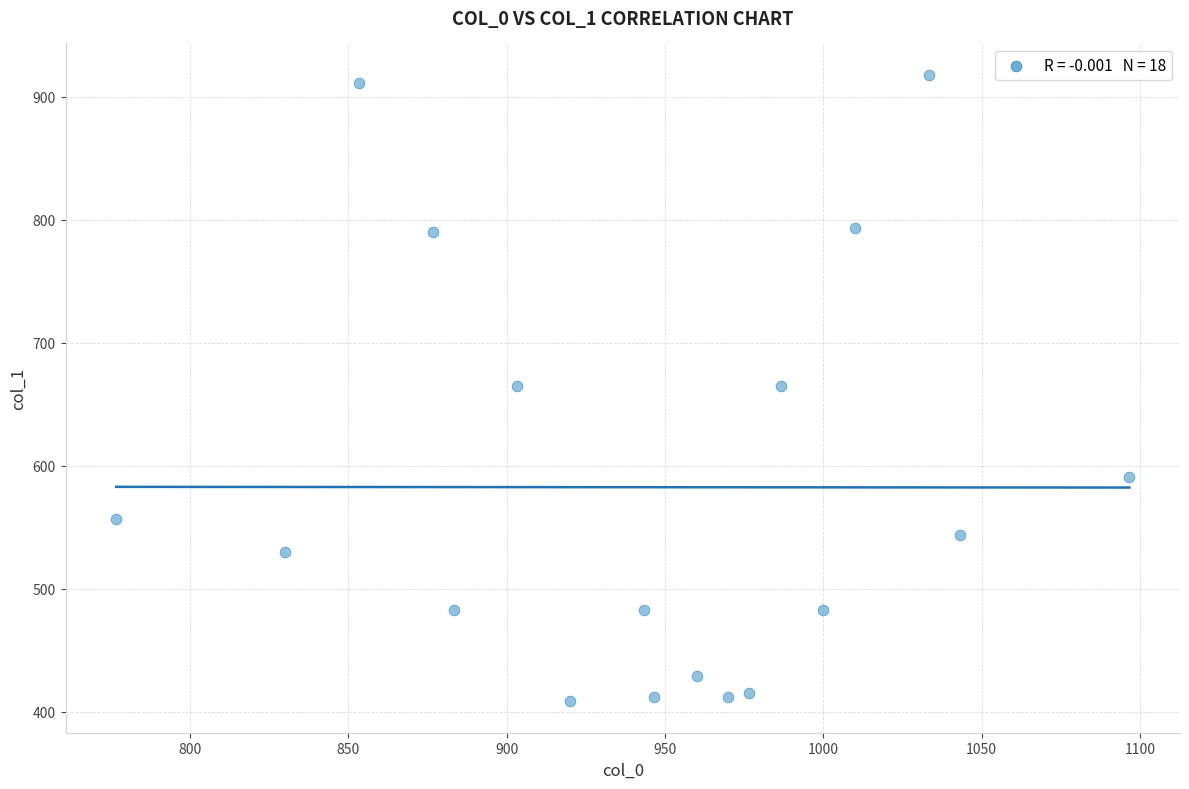

What is the range of X values (max minus min)?

320.0